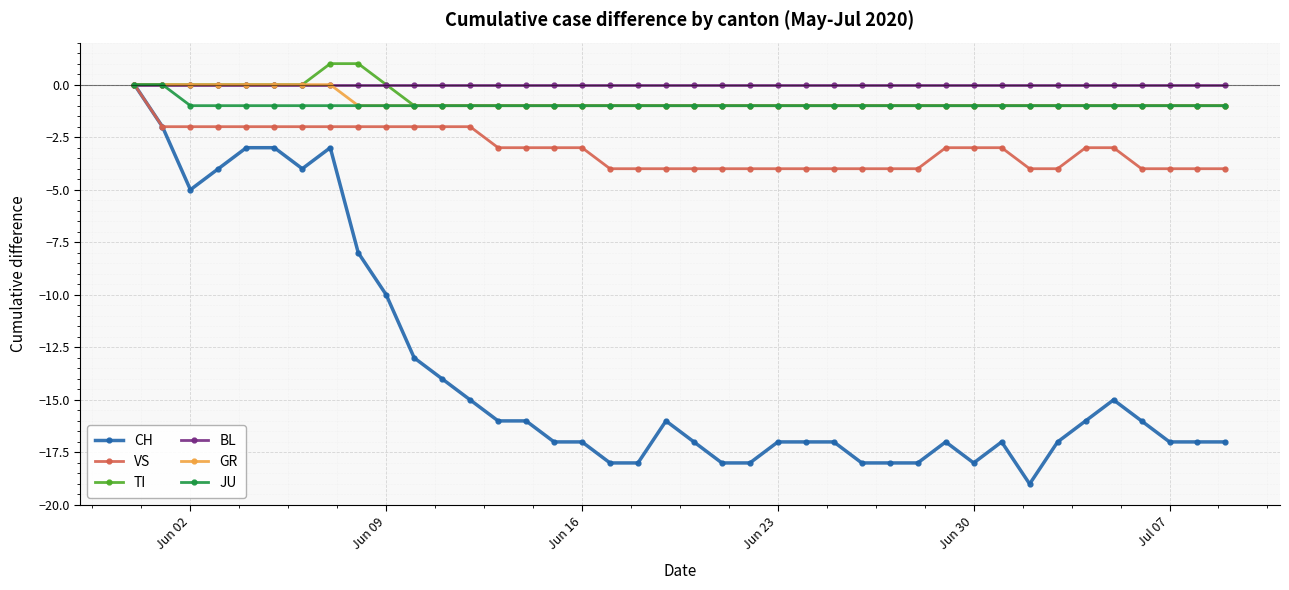

At how many categories does at least one series exceed -7?

40